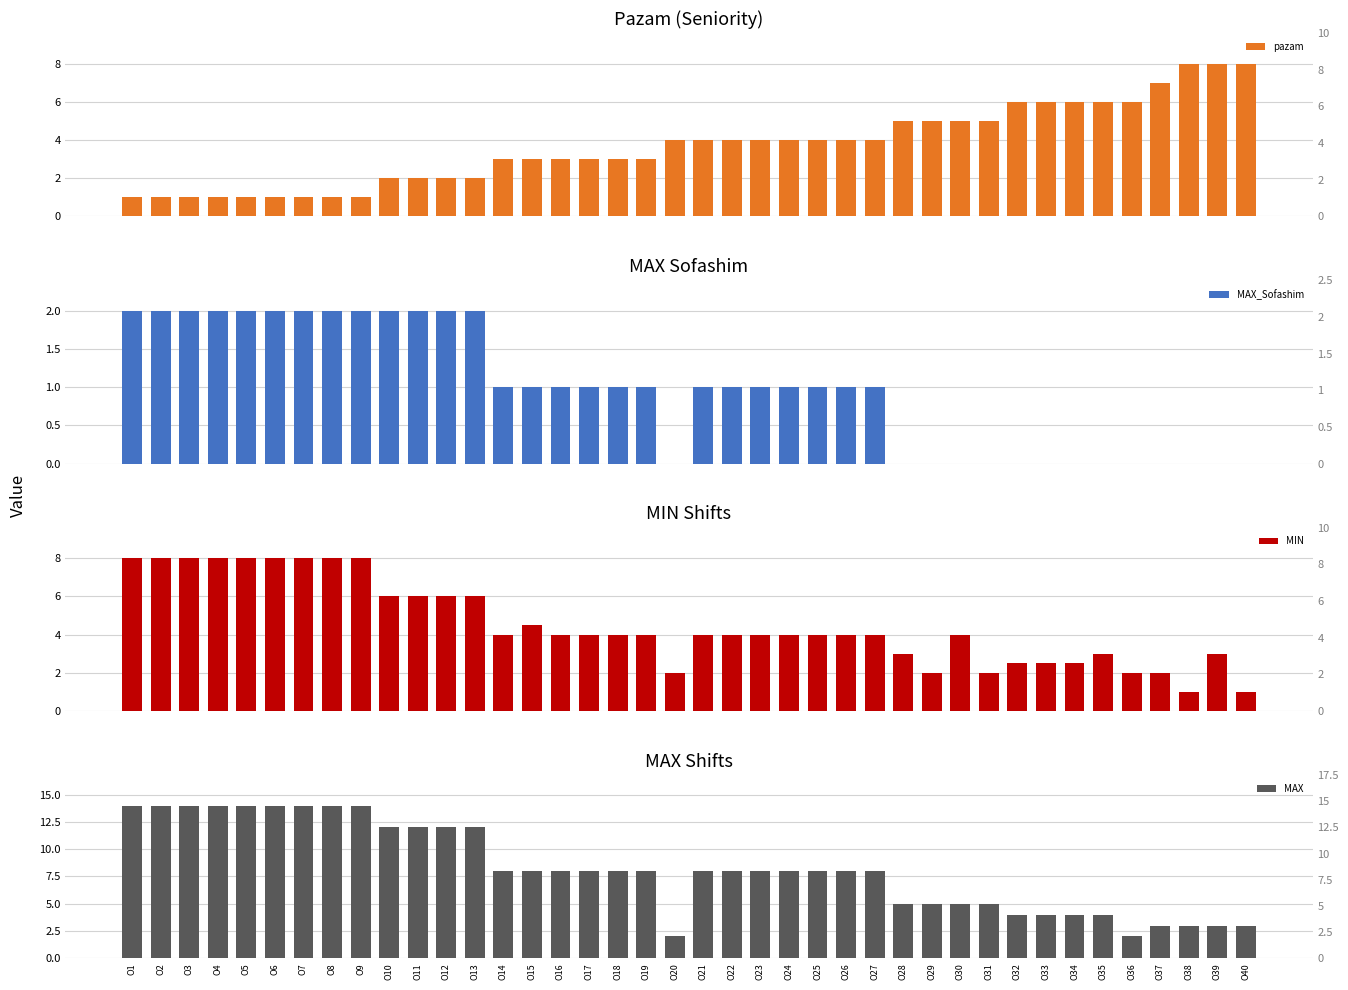

How many values in the MAX series exceed 8?

13